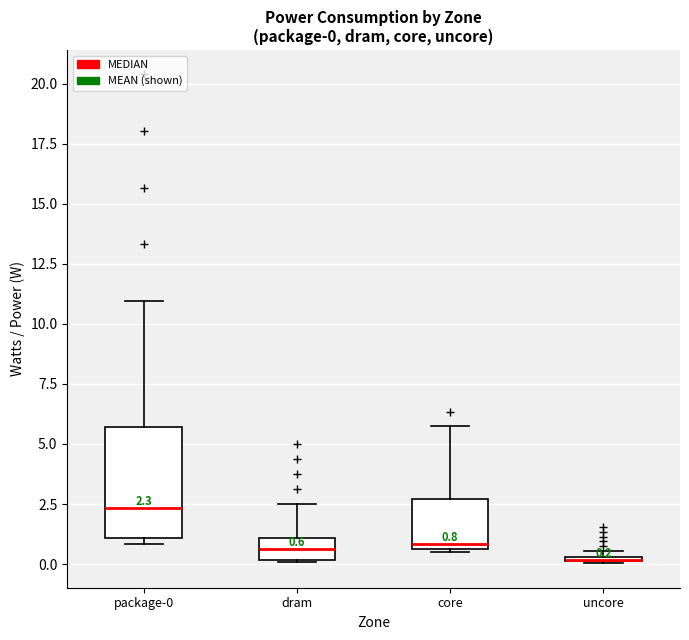

Comparing the boxes themselves (not the whiskers), which one is the tallest?

package-0